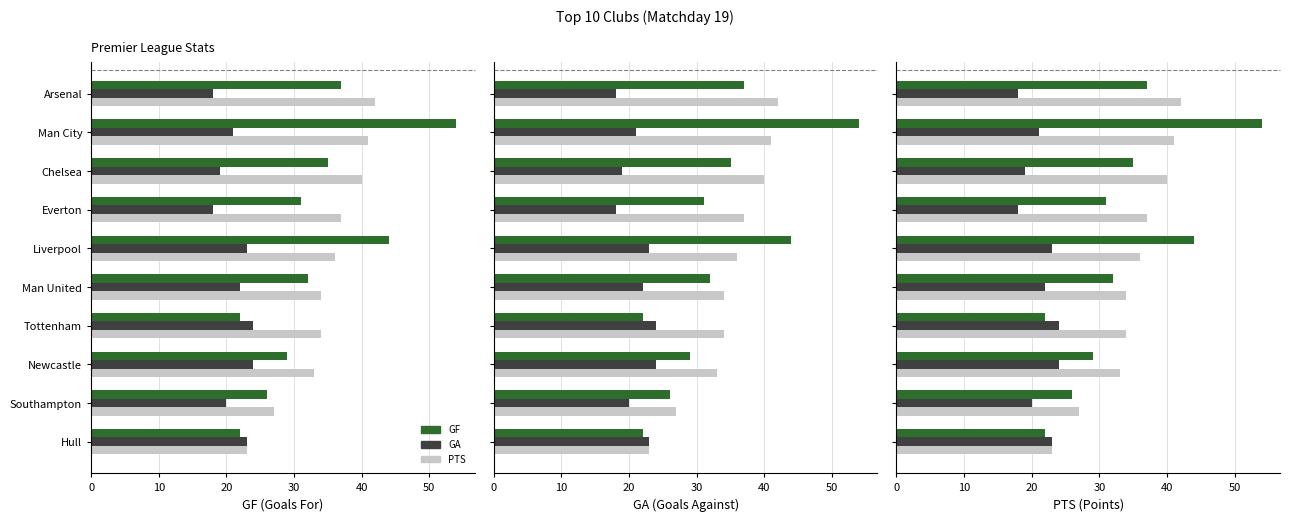

Reading left to right, transcribe all the data shown in this chart.

GF: 37	54	35	31	44	32	22	29	26	22
GA: 18	21	19	18	23	22	24	24	20	23
PTS: 42	41	40	37	36	34	34	33	27	23